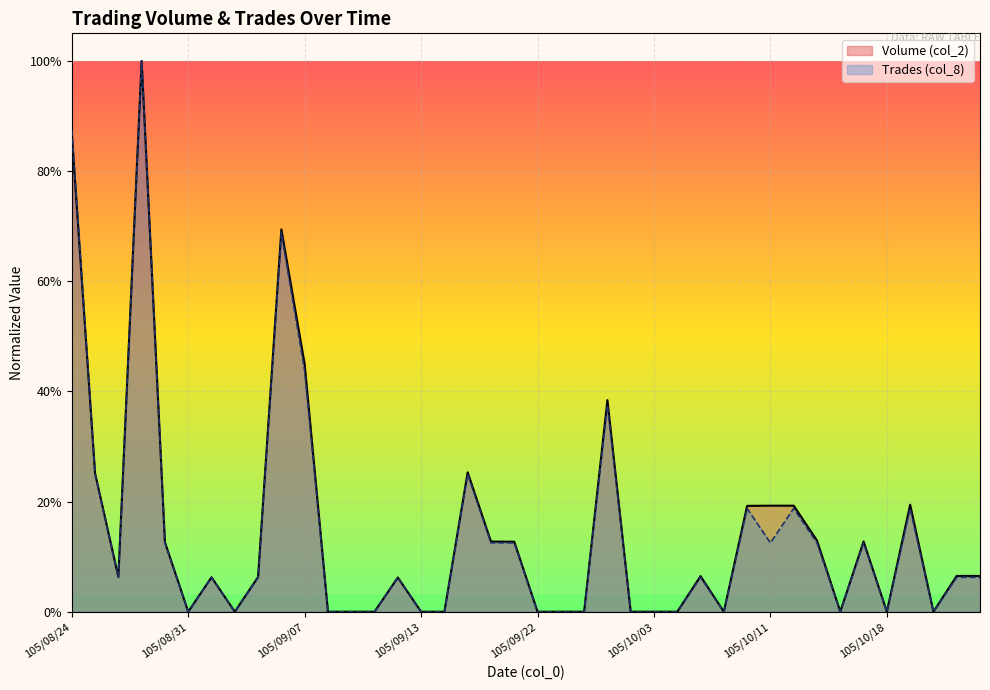

True or false: Trades (col_8) and Volume (col_2) cross at least once.

True